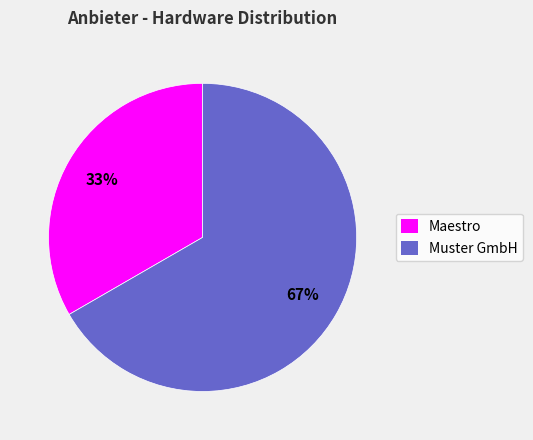

What percentage is the Muster GmbH slice, to the nearest percent?

67%